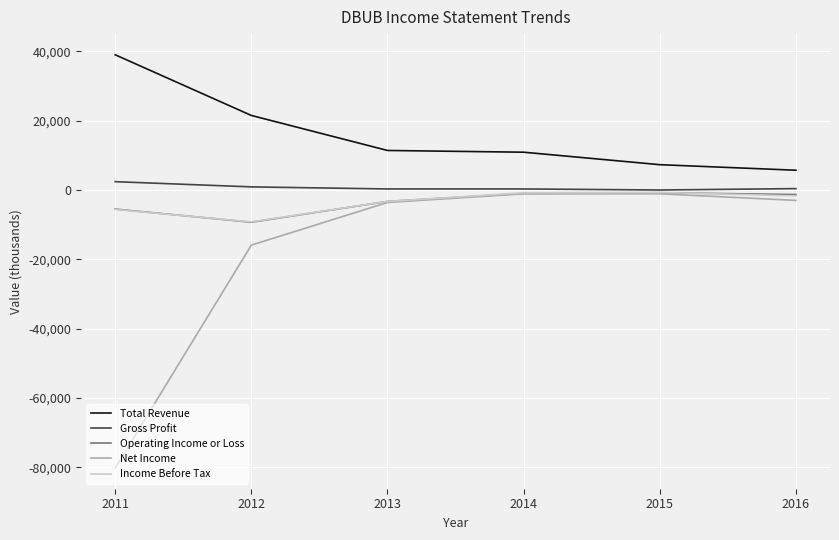

At which label does Operating Income or Loss first exceed -1300?

2014